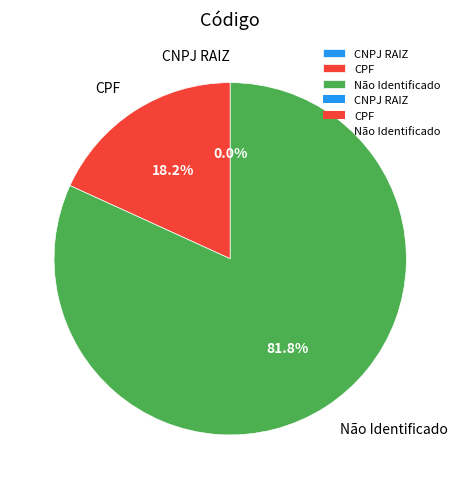

Which has a higher value, CNPJ RAIZ or Não Identificado?

Não Identificado